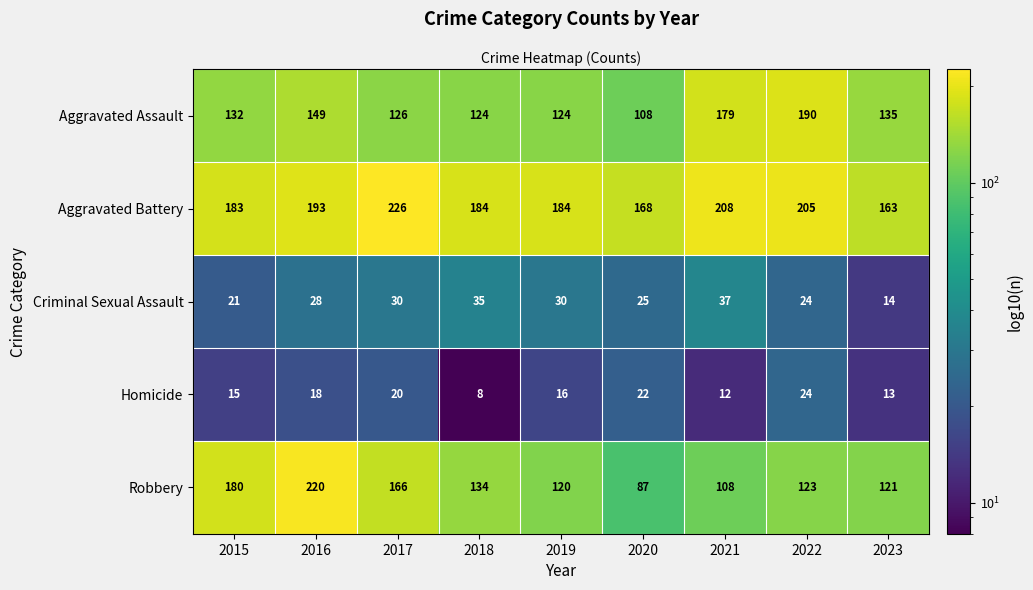

What is the sum of all Aggravated Assault values?

1267